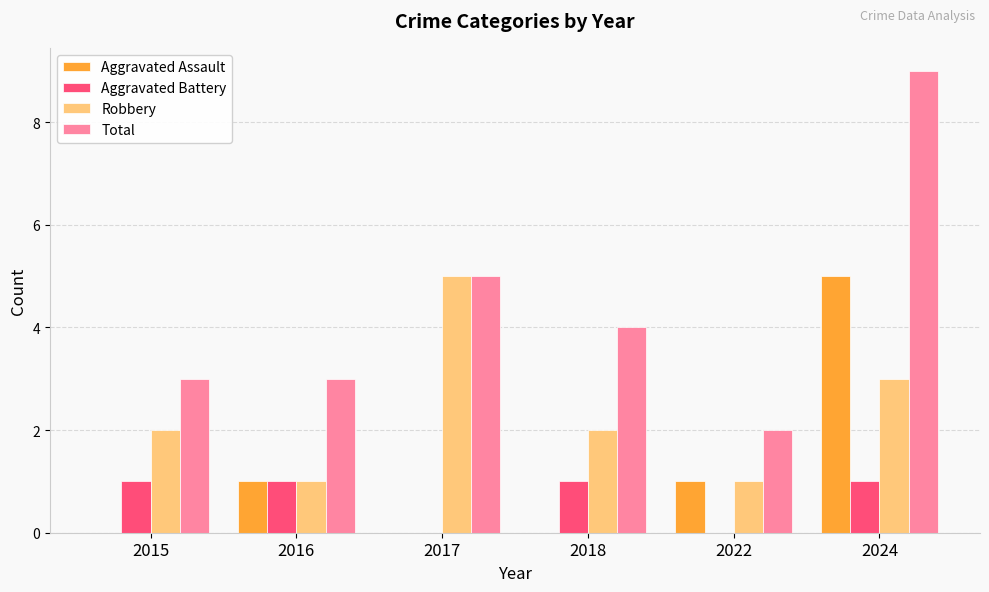

Which label corresponds to the largest value in the chart?

2024